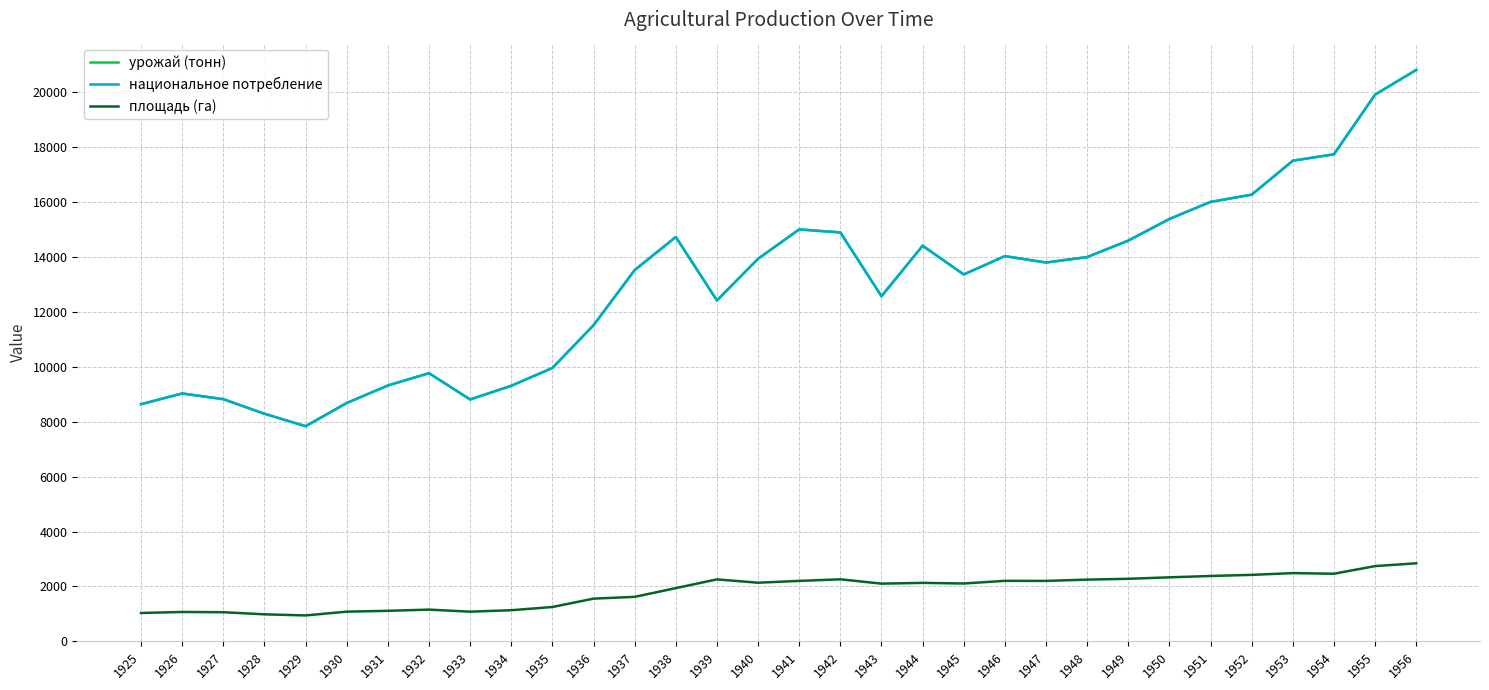

Is this an area chart (filled region under the line)?

No